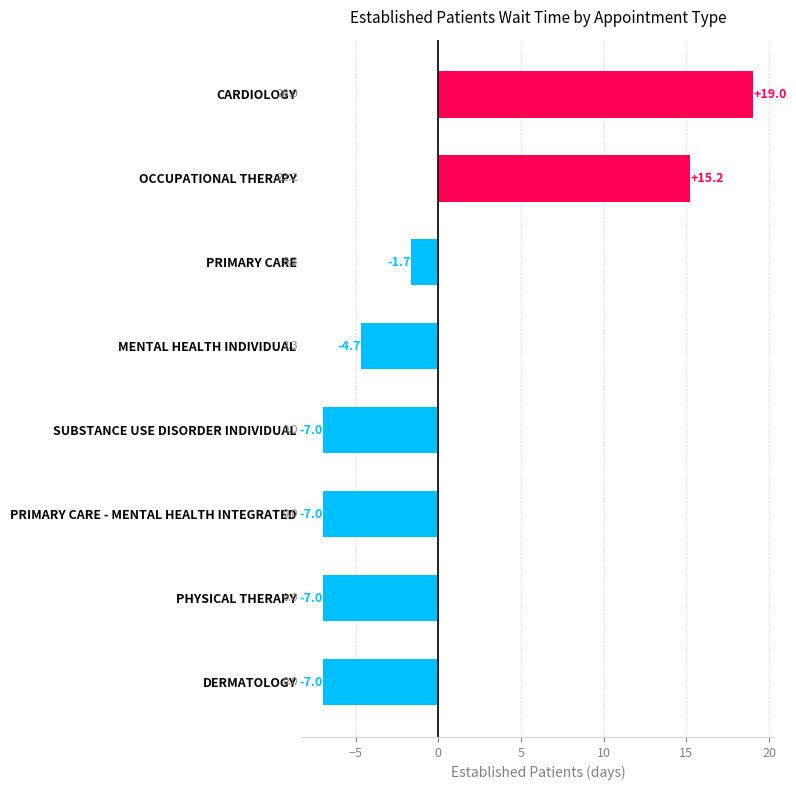

Where is the data nearest to the value 6?

PRIMARY CARE